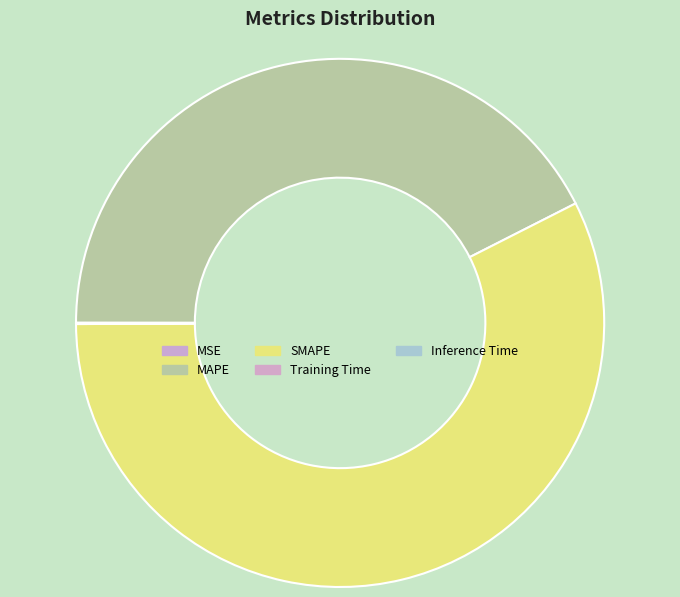

Does any single category account for the majority?

Yes